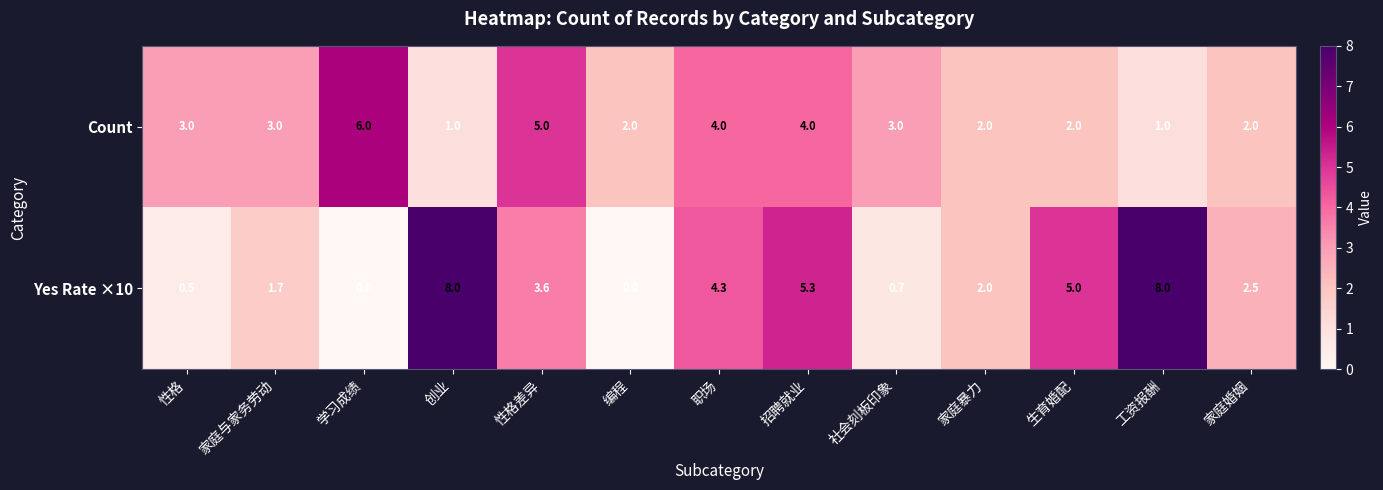

What is the average value of the Yes Rate ×10 series?

3.2